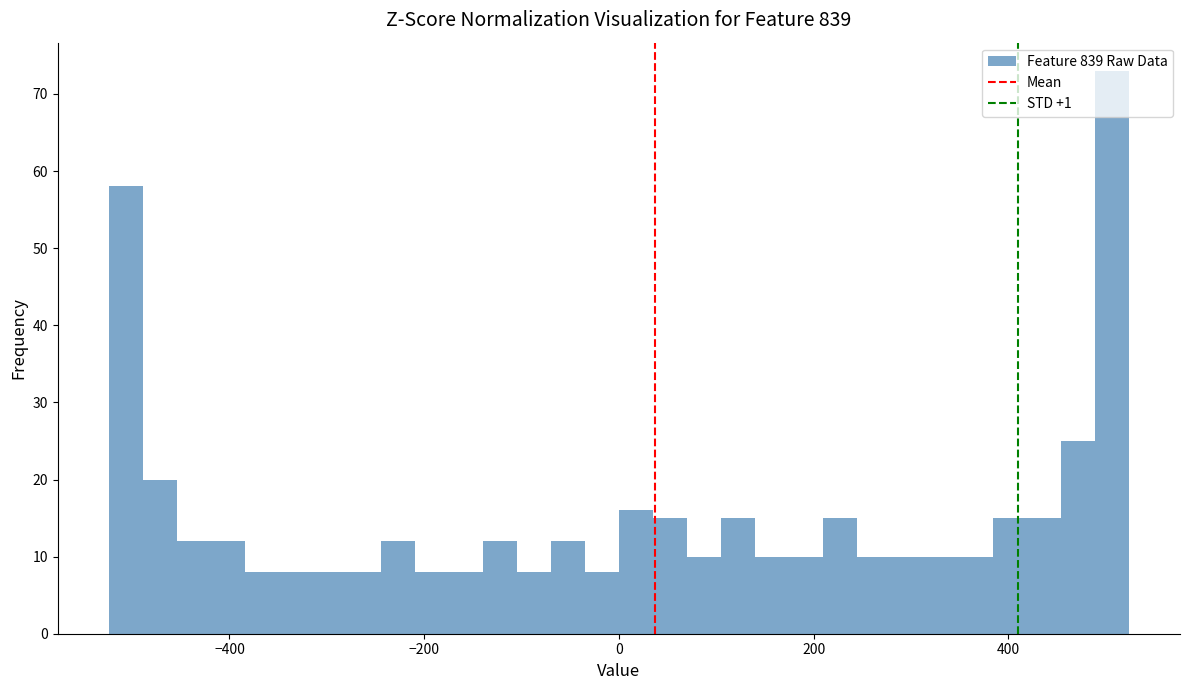

Around what value on the x-axis is the tallest bar? Give the approximate position of its centre, as read against the axis.

500